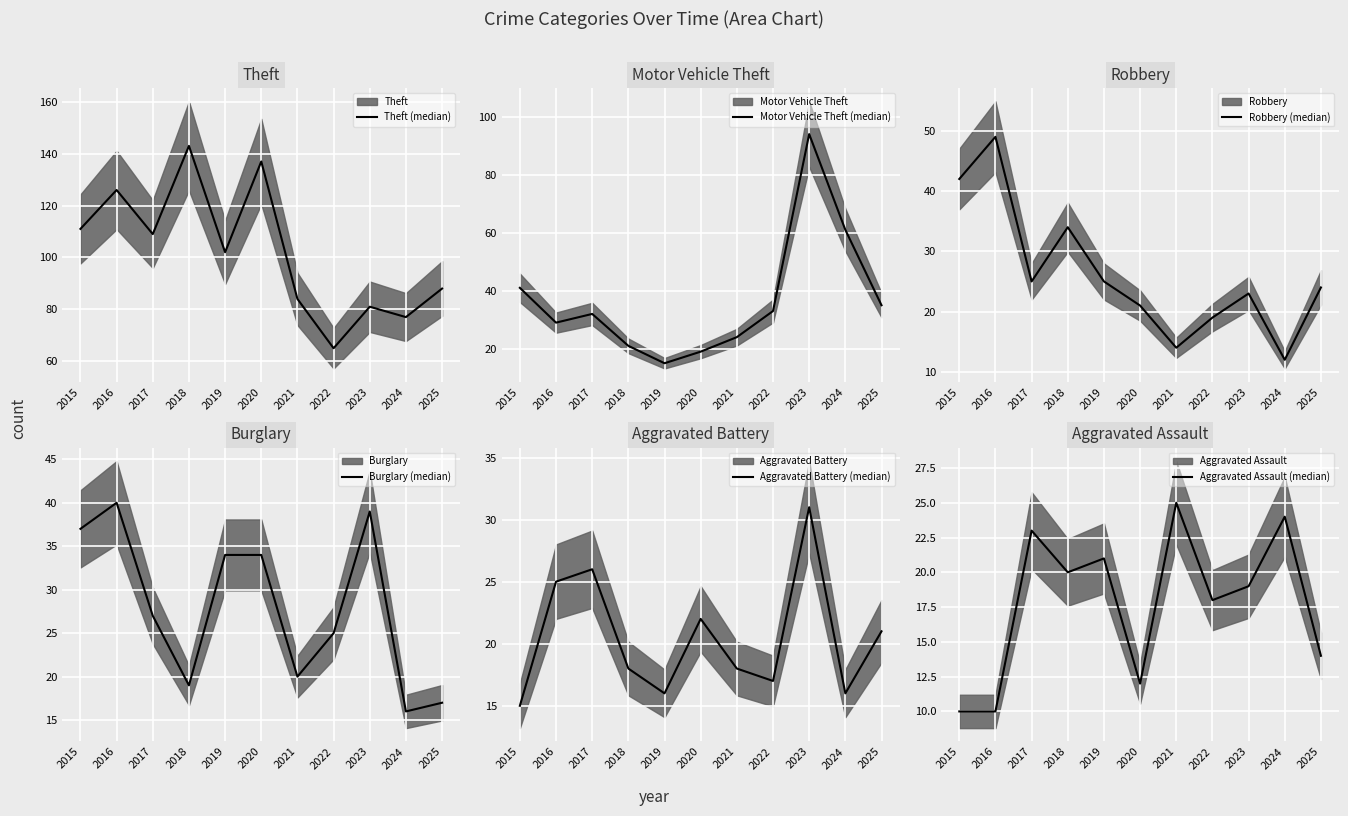

What is the spread (max minus min) of values at 2022?

48